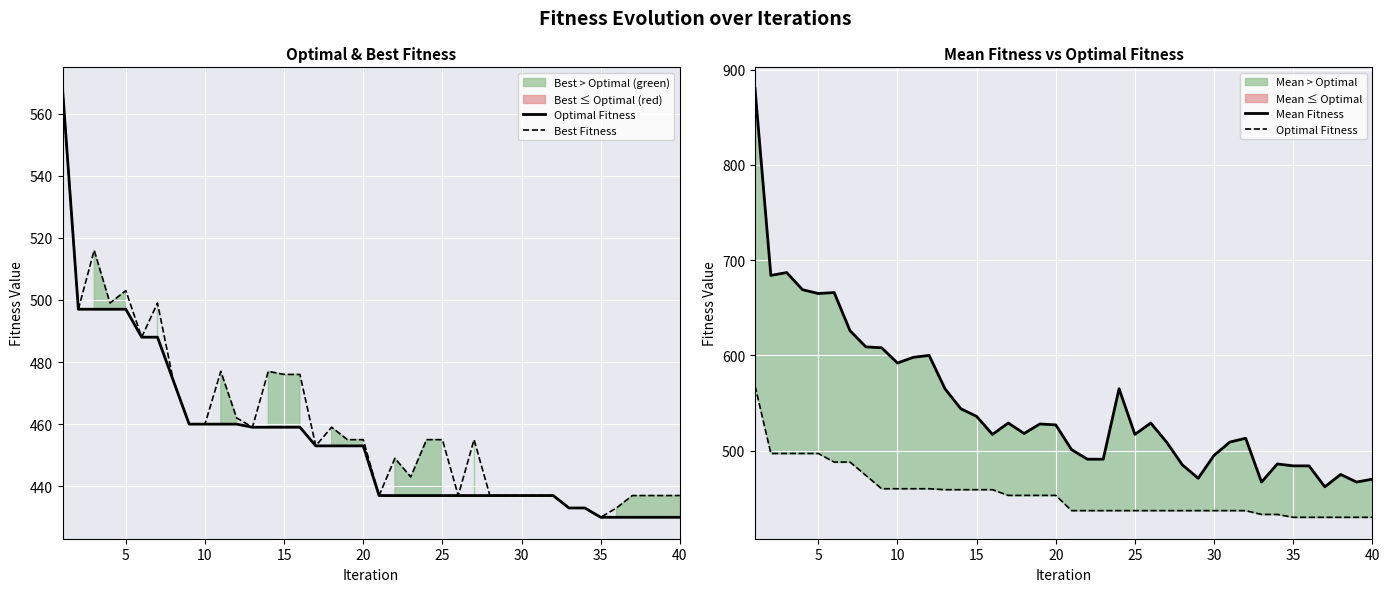

True or false: Mean Fitness and Best Fitness intersect in this chart.

False